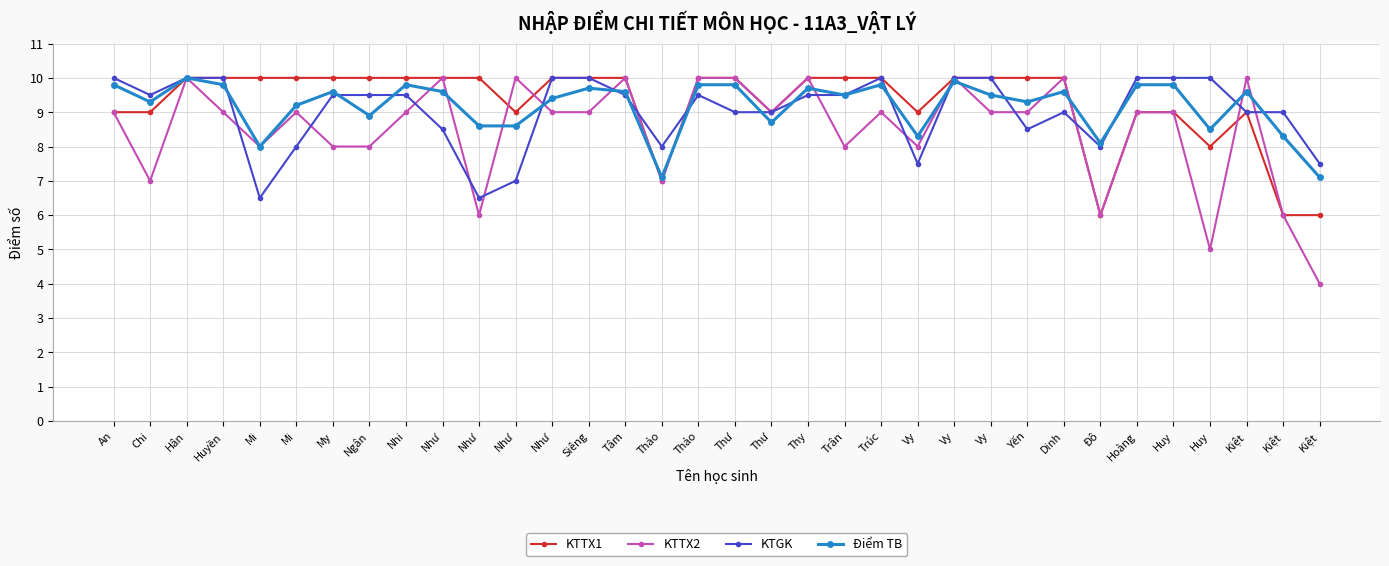

Which series has the widest spread of values?

KTTX2